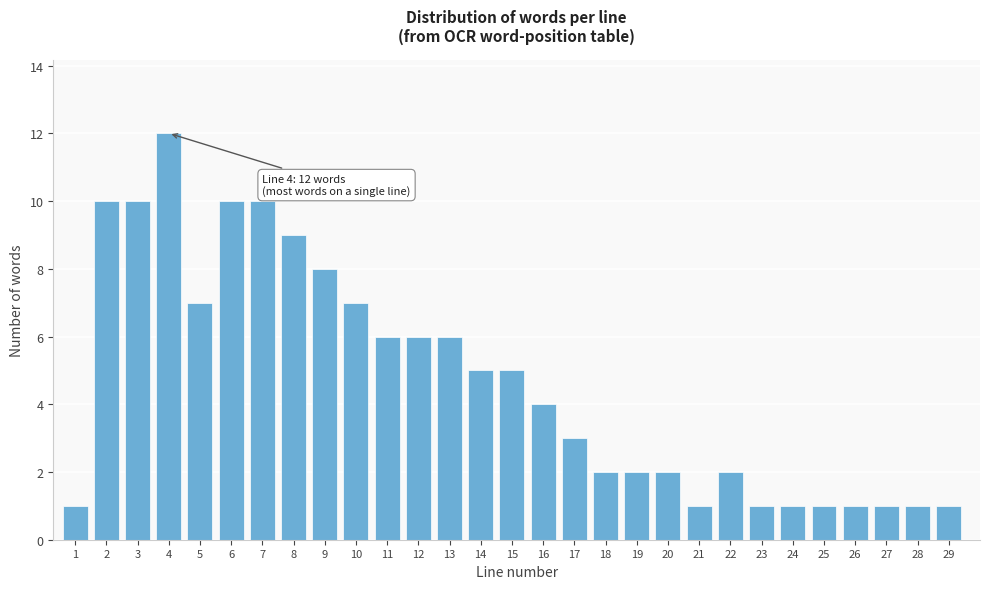

Reading left to right, transcribe all the data shown in this chart.

1	10	10	12	7	10	10	9	8	7	6	6	6	5	5	4	3	2	2	2	1	2	1	1	1	1	1	1	1